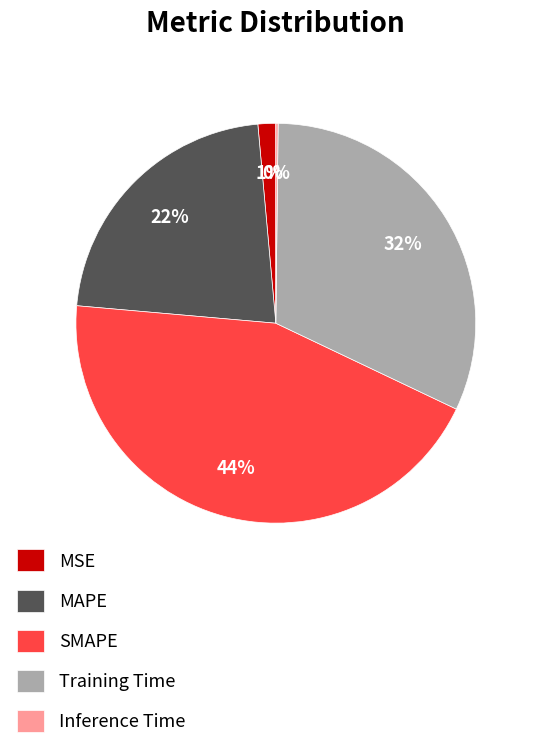

To the nearest percent, what is the difference between the SMAPE and MSE slice percentages?

43%